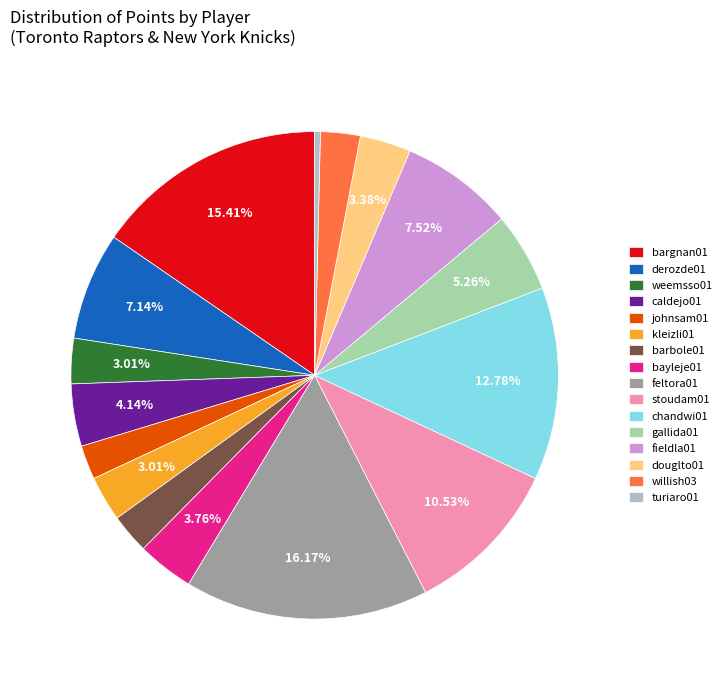

Between gallida01 and barbole01, which is larger?

gallida01